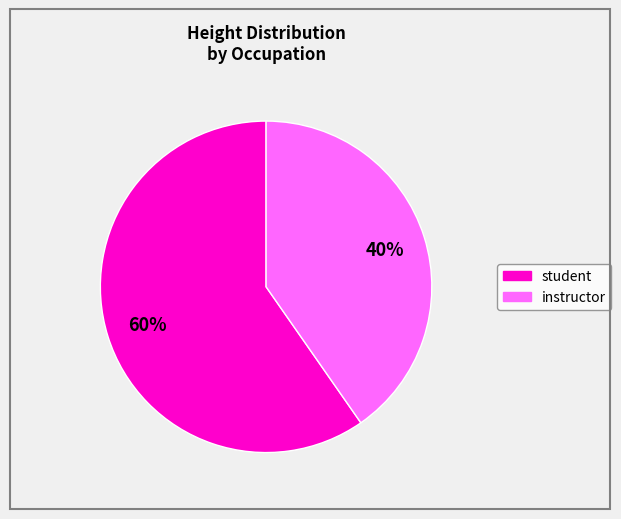

To the nearest percent, what portion does student represent?

60%